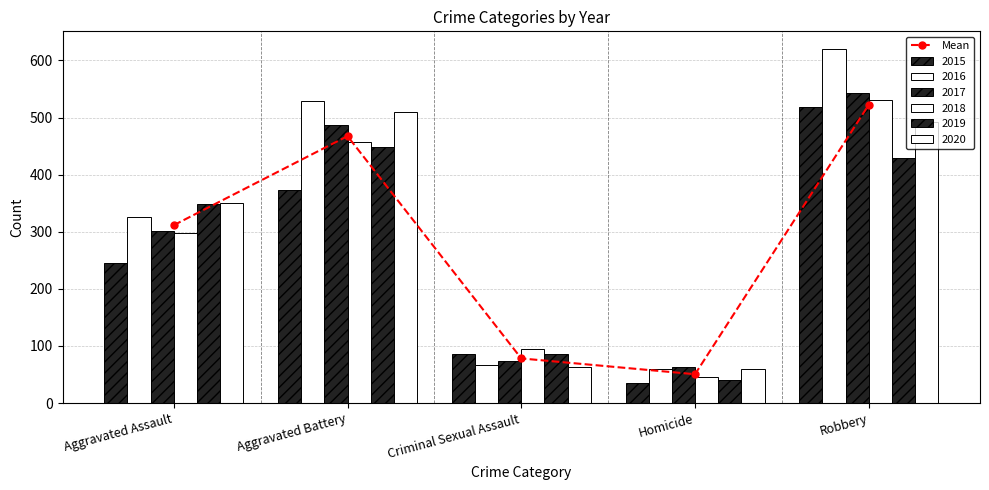

True or false: the data shows 50.5 at Homicide.

True